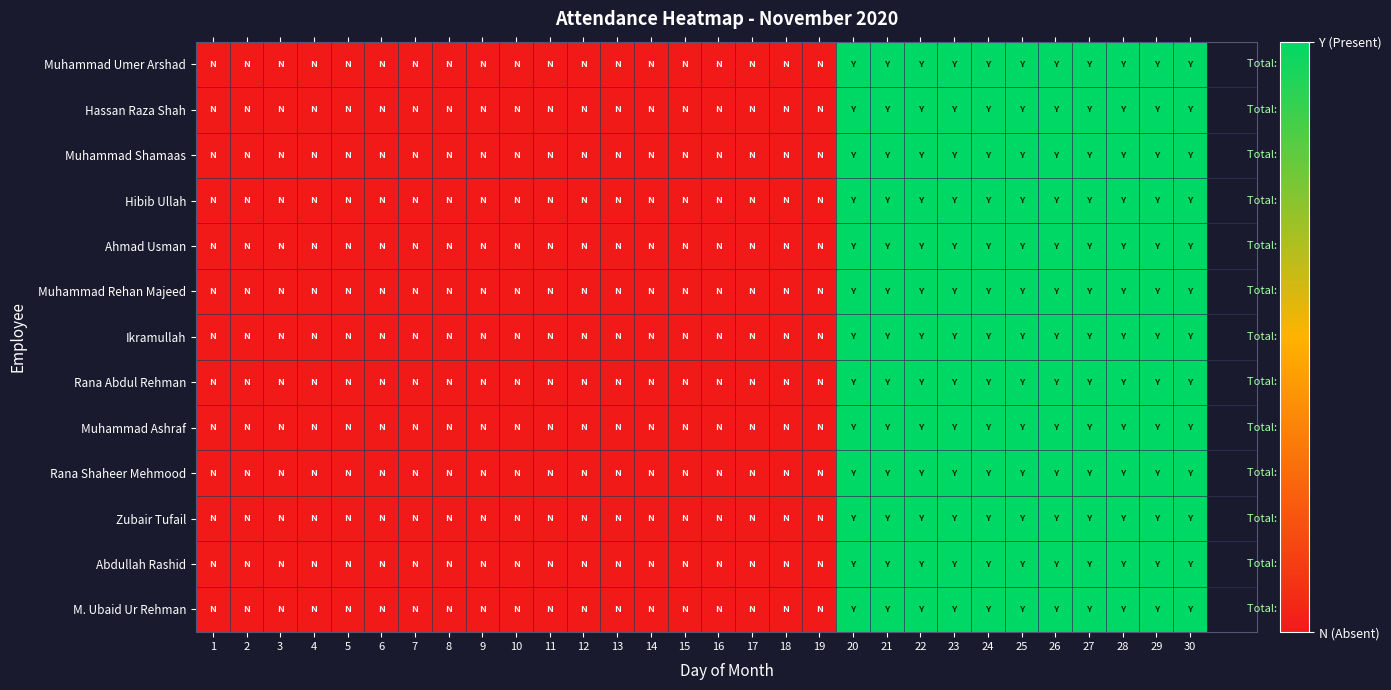

Which has a higher value, 5 or 10?

5